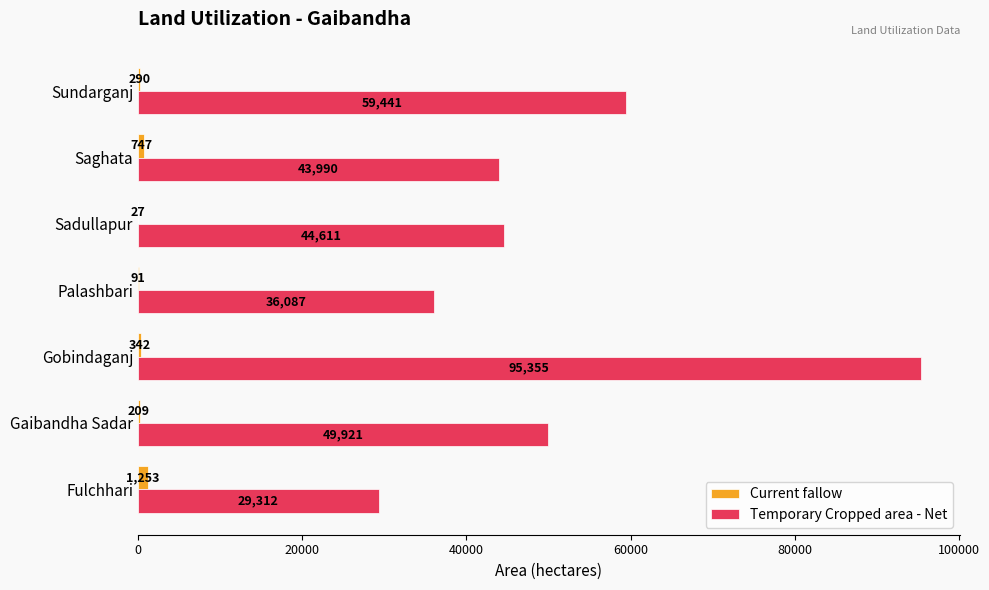

Which category has the highest value across all series?

Gobindaganj